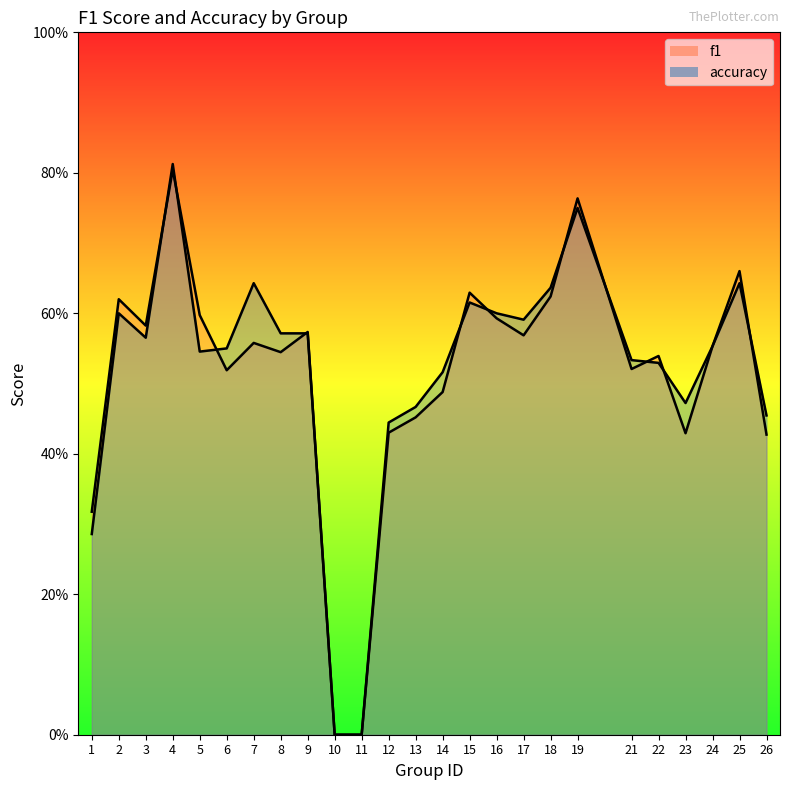

In f1, how many points are higher than both neighbors (excluding endpoints)?

8